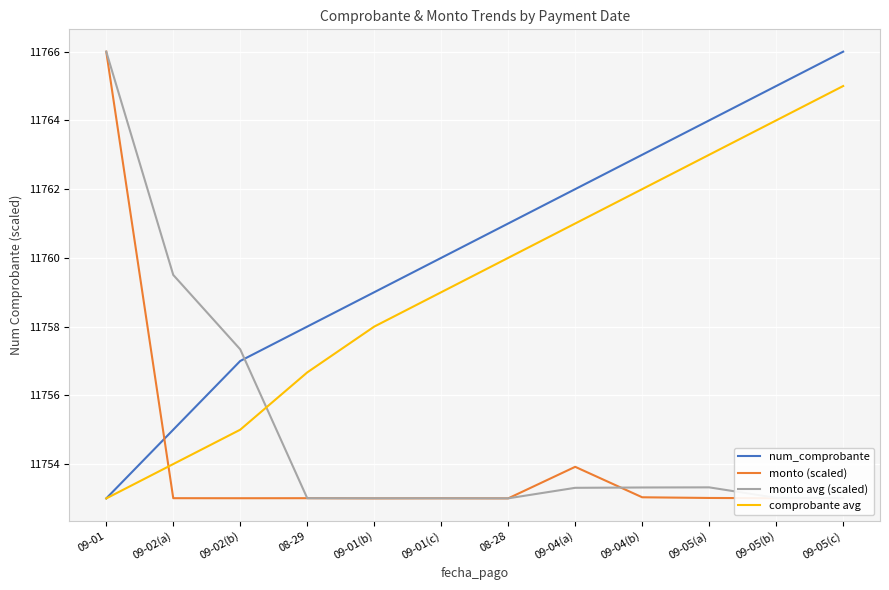

True or false: comprobante avg and monto (scaled) cross at least once.

True